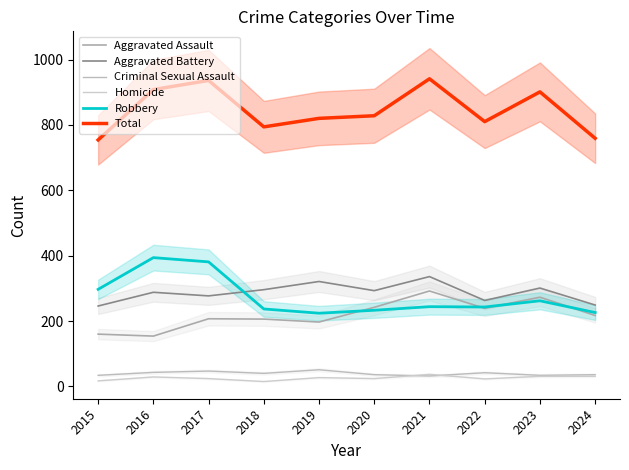

At how many categories does at least one series exceed 460?

10